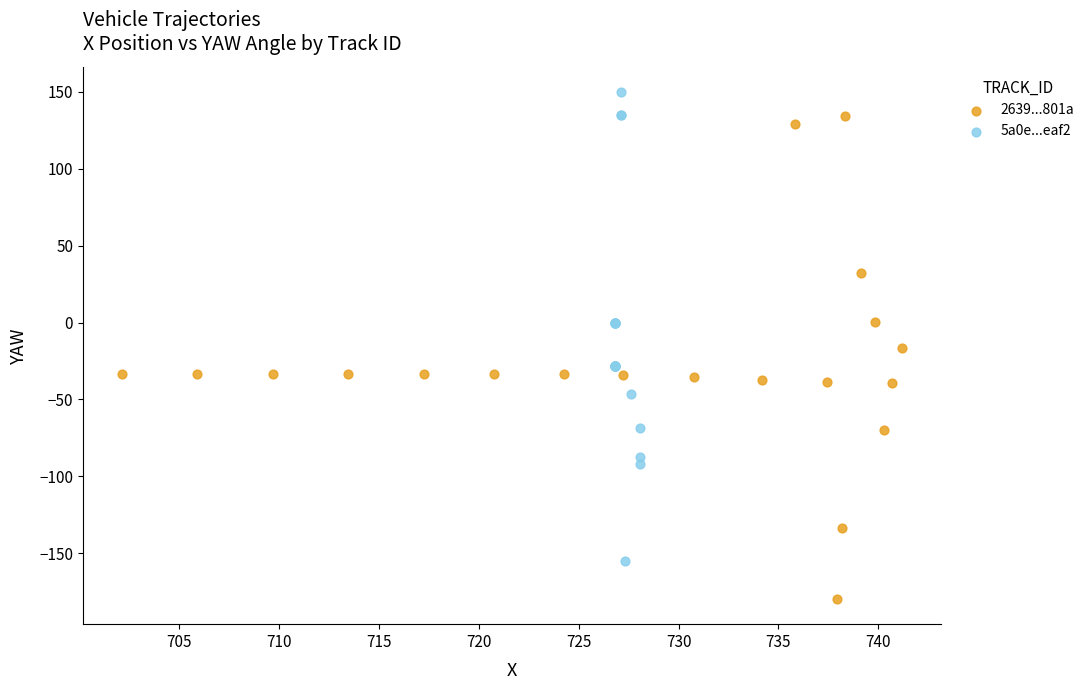

Which series contains the highest Y value?

5a0e...eaf2